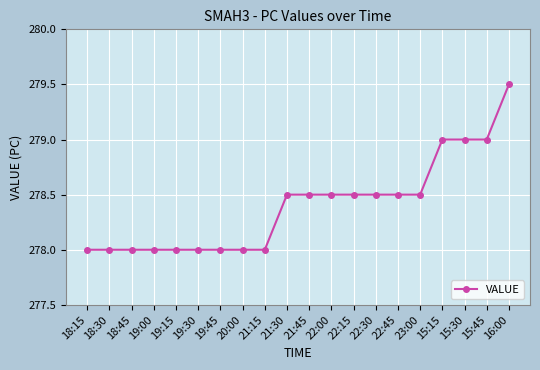

What is the change in value from 20:00 to 15:45?

+1.0